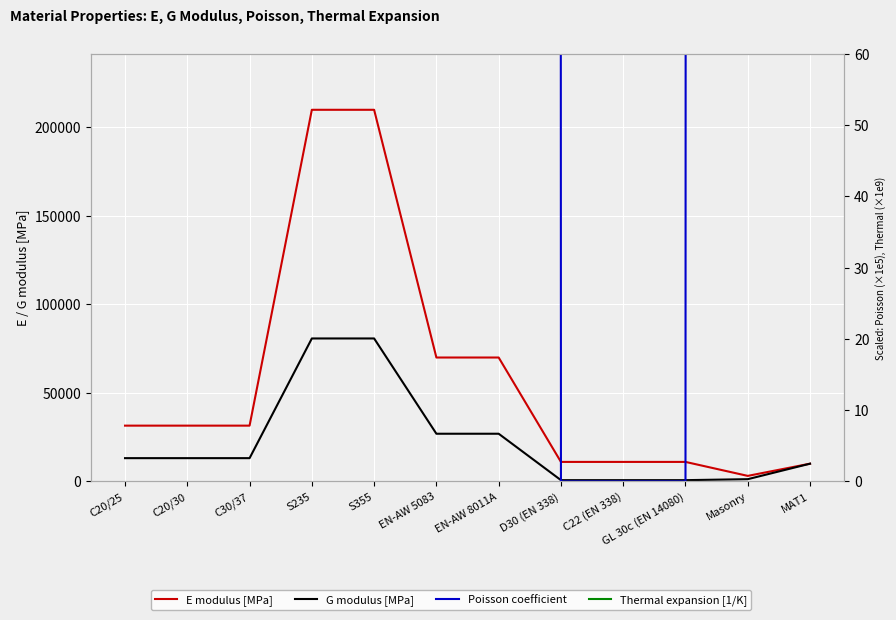

What are all the series names shown in the legend?

E modulus [MPa], G modulus [MPa], Poisson coefficient, Thermal expansion [1/K]